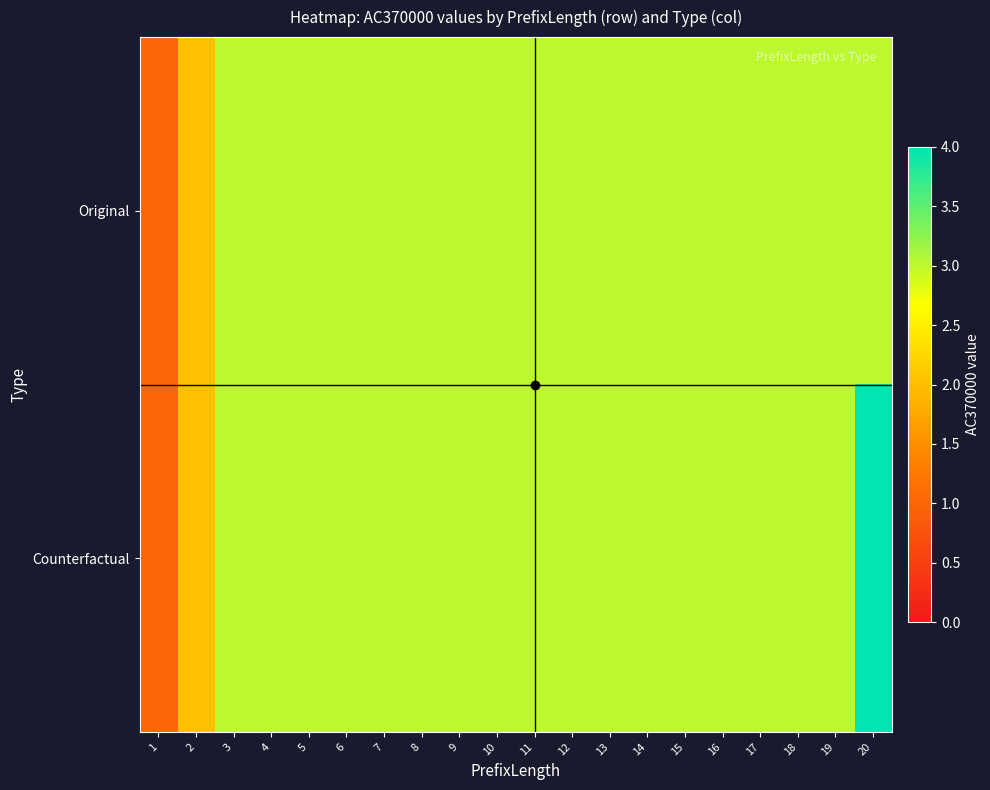

How many series are shown in this chart?

2